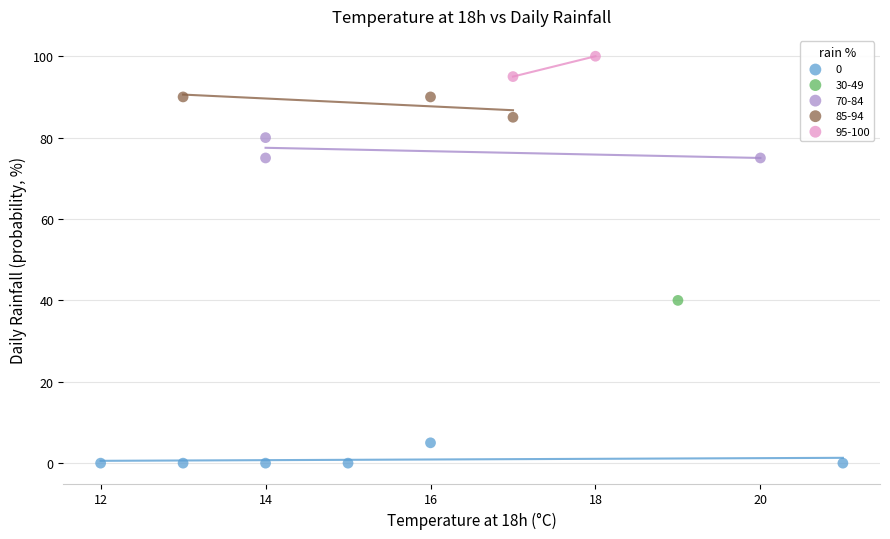

Which series reaches the maximum Y coordinate?

95-100